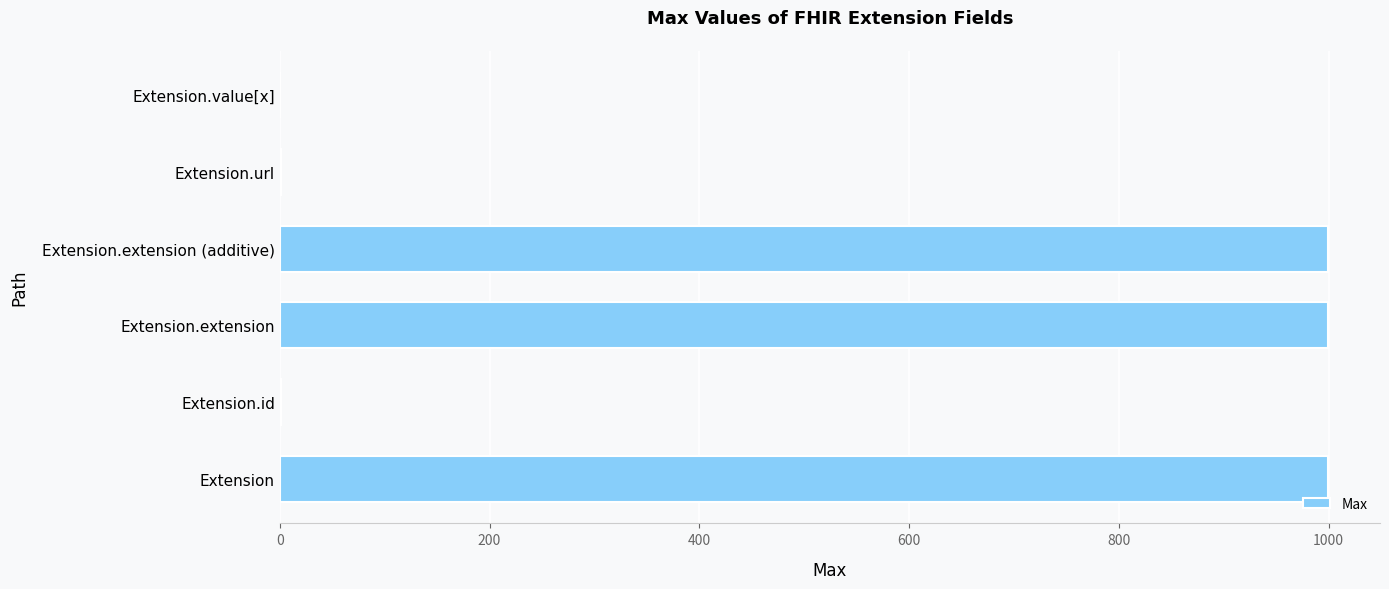

Between Extension.id and Extension.extension, which is larger?

Extension.extension